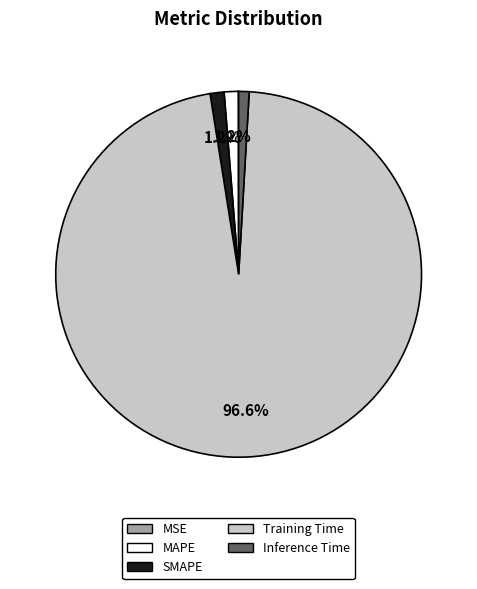

Is the sum of MAPE and Training Time greater than half?

Yes